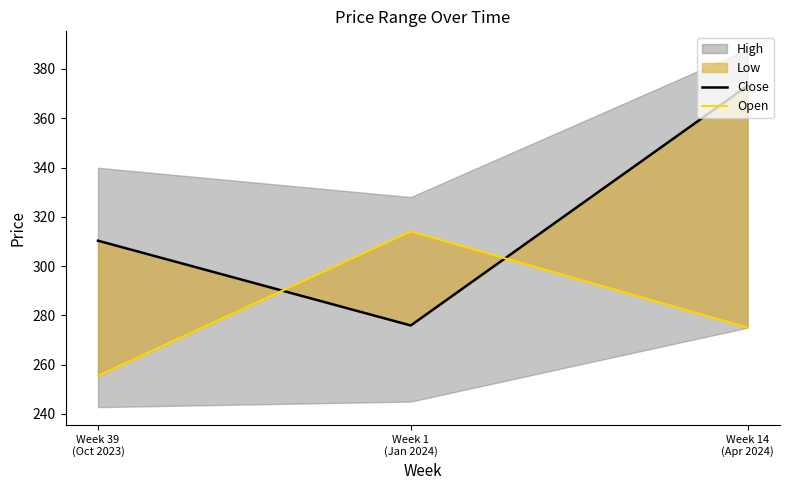

Is it true that Close equals 310.3 at Week 39
(Oct 2023)?

True